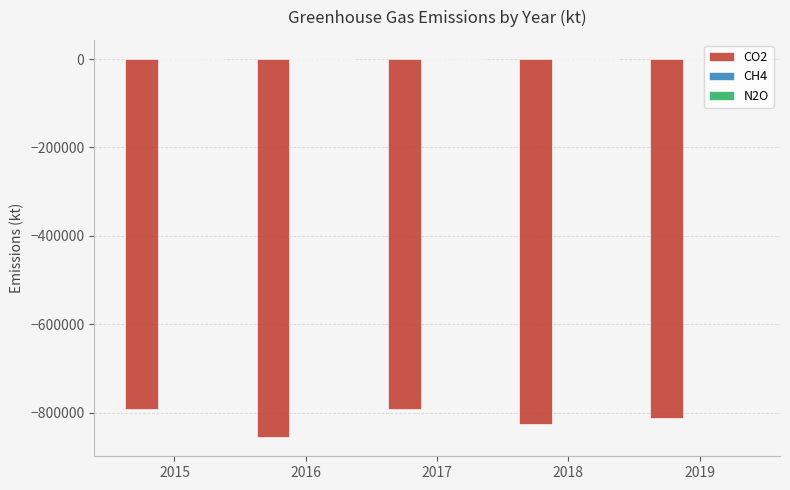

Are the bars horizontal?

No